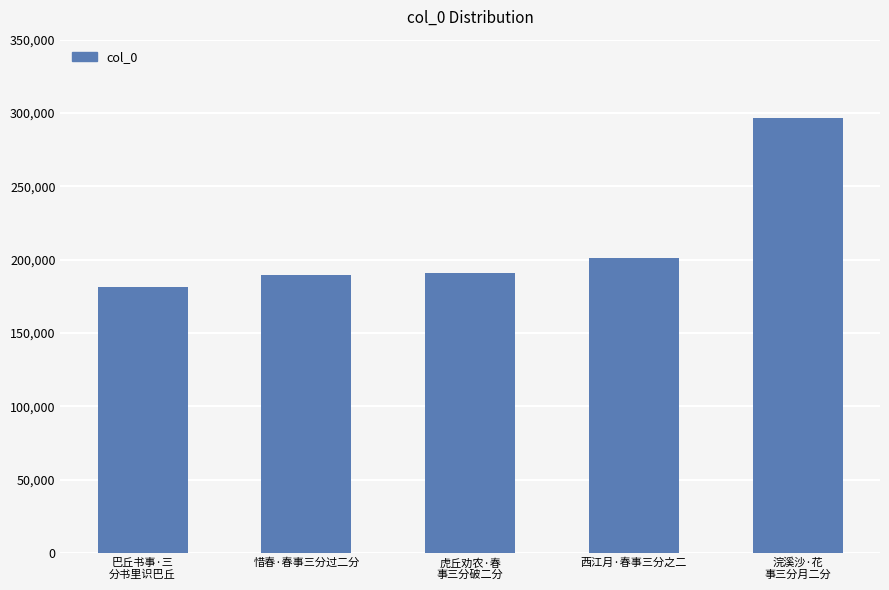

Reading right to left, transcribe all the data shown in this chart.

浣溪沙·花
事三分月二分=296651	西江月·春事三分之二=200806	虎丘劝农·春
事三分破二分=191143	惜春·春事三分过二分=189354	巴丘书事·三
分书里识巴丘=181090